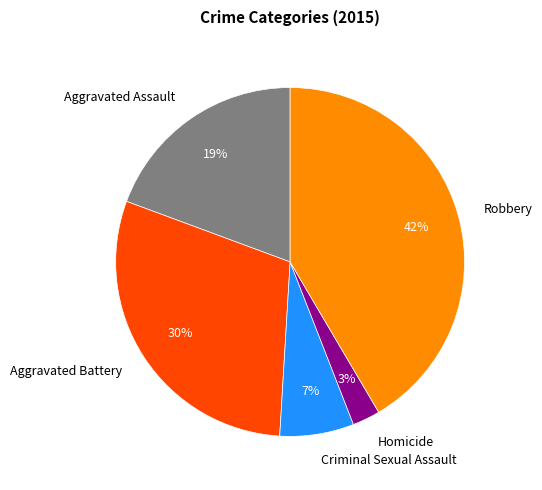

How many slices are in this pie chart?

5